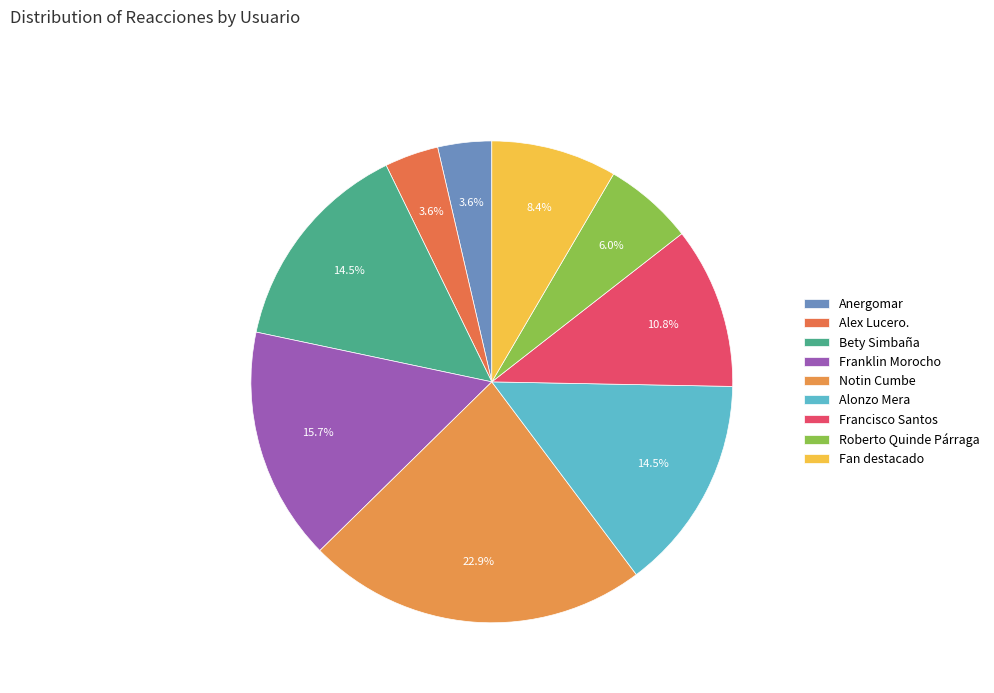

How many slices are in this pie chart?

9